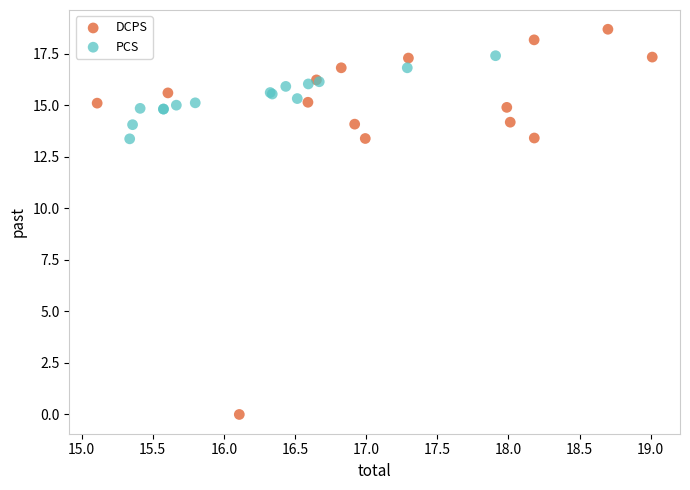

Which series has the largest Y range (max minus min)?

DCPS